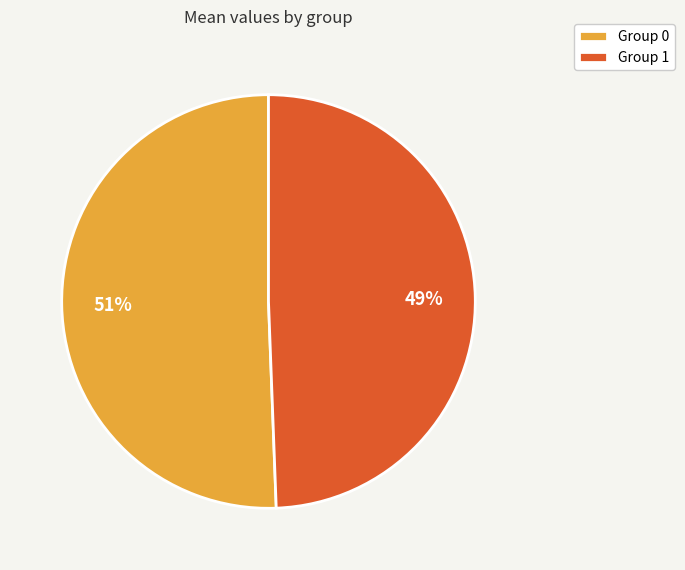

How many segments does this pie chart have?

2